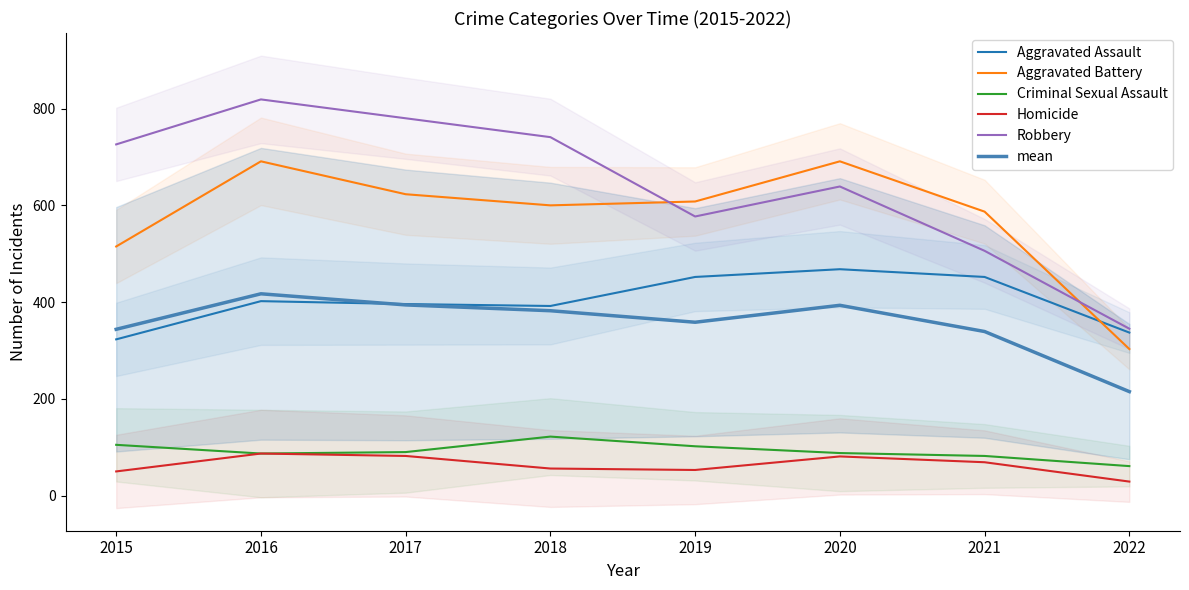

What is the value of the mean point at the 3rd from the left?

394.2